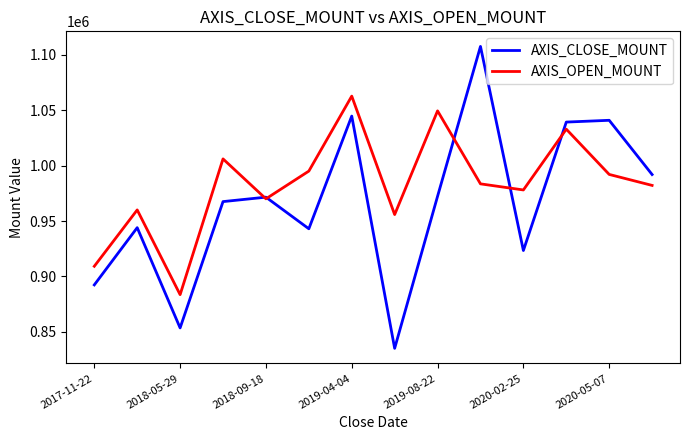

Which series has the largest total across all categories?

AXIS_OPEN_MOUNT